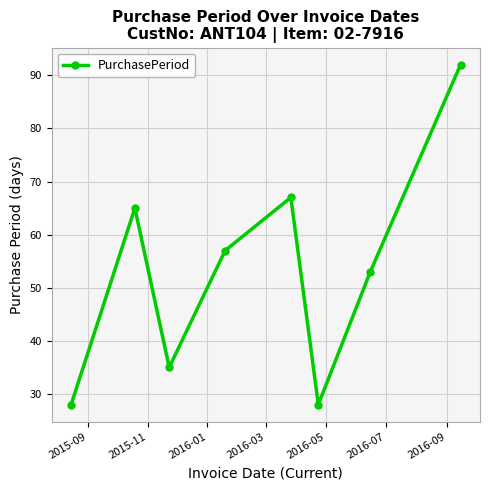

What is the maximum value shown in the chart?

92